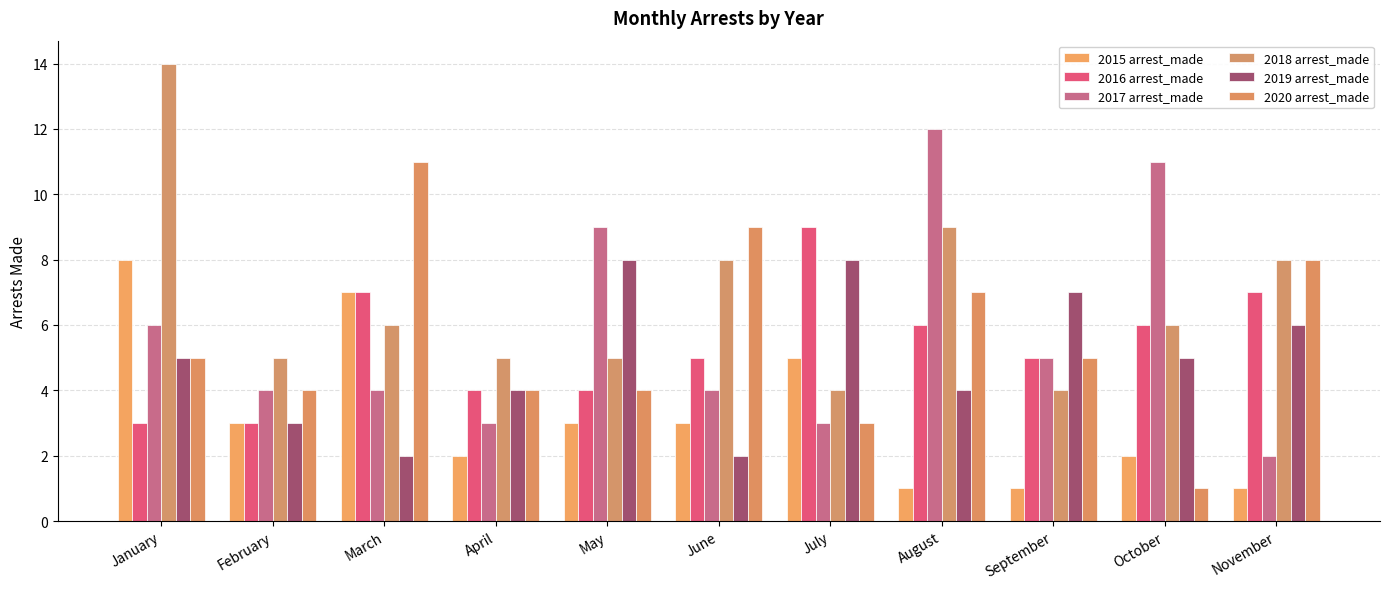

How many categories are shown in the chart?

11